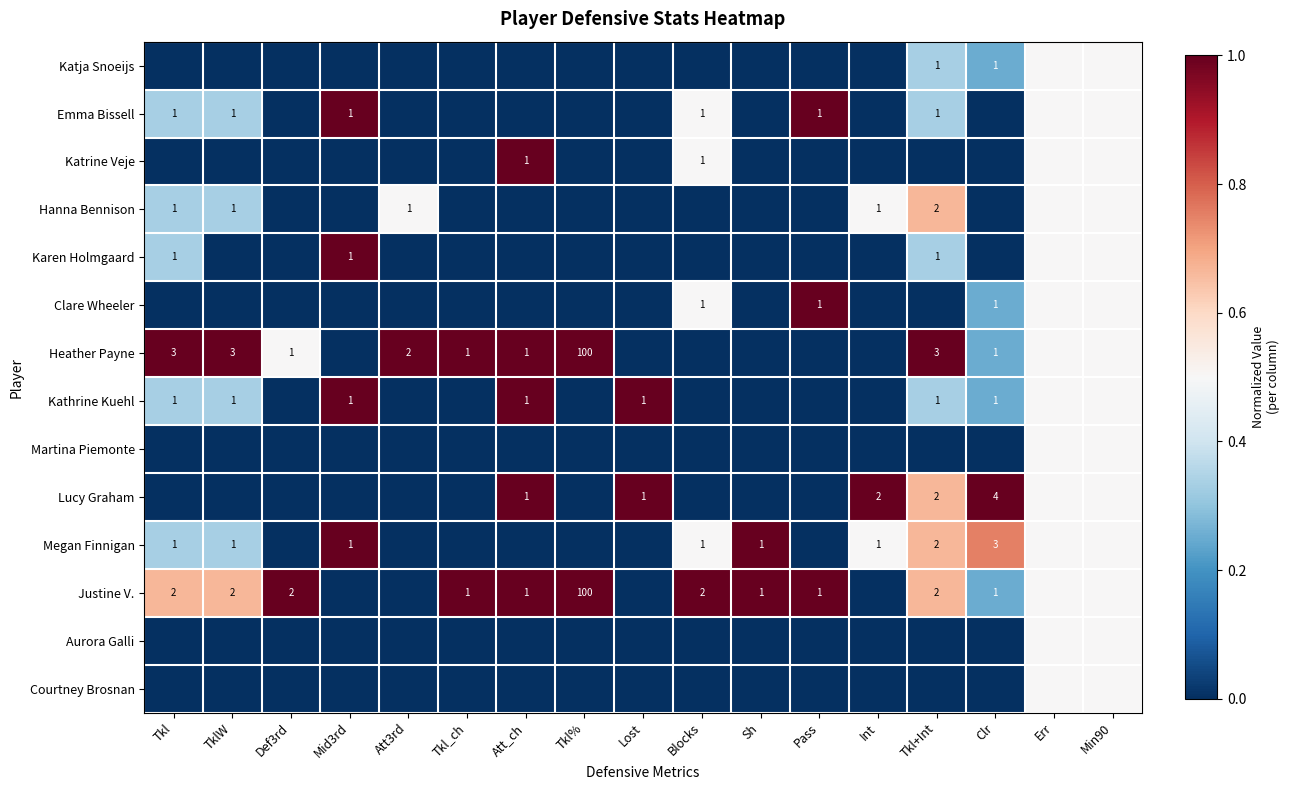

What is the difference between the Justine V. values at Tkl_ch and Tkl?

1.0